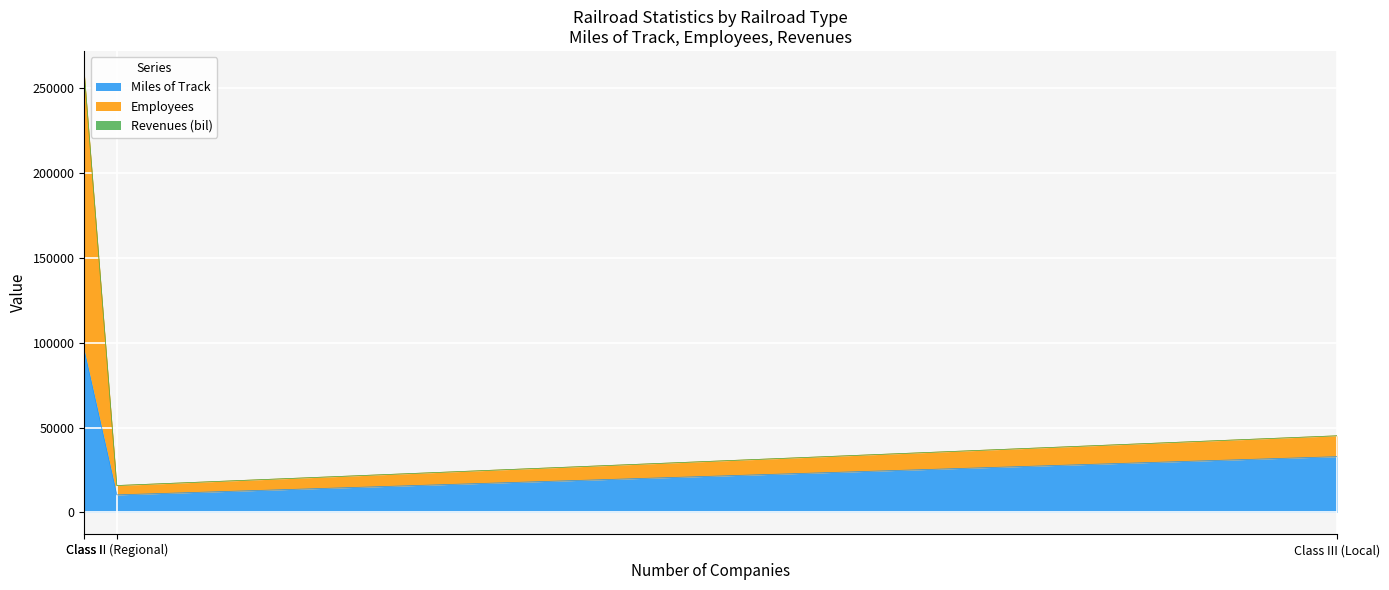

Which category has the lowest value across all series?

Class II (Regional)